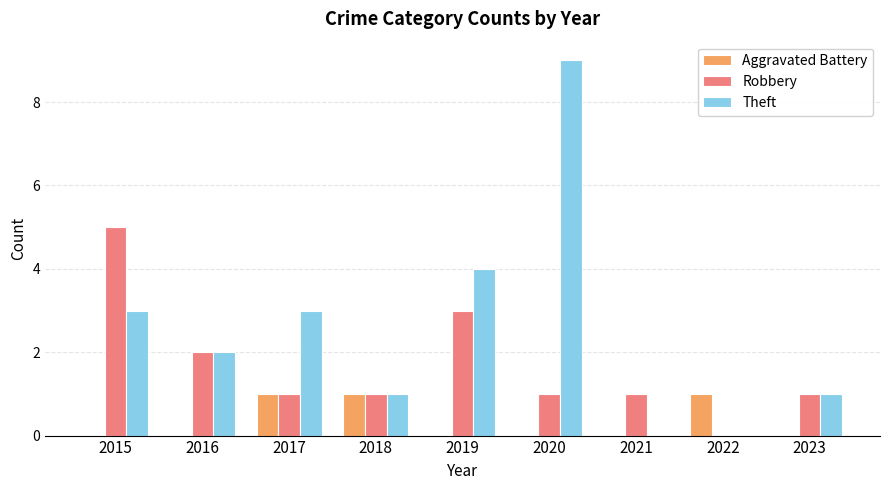

True or false: Theft has a value of 5 at 2022.

False